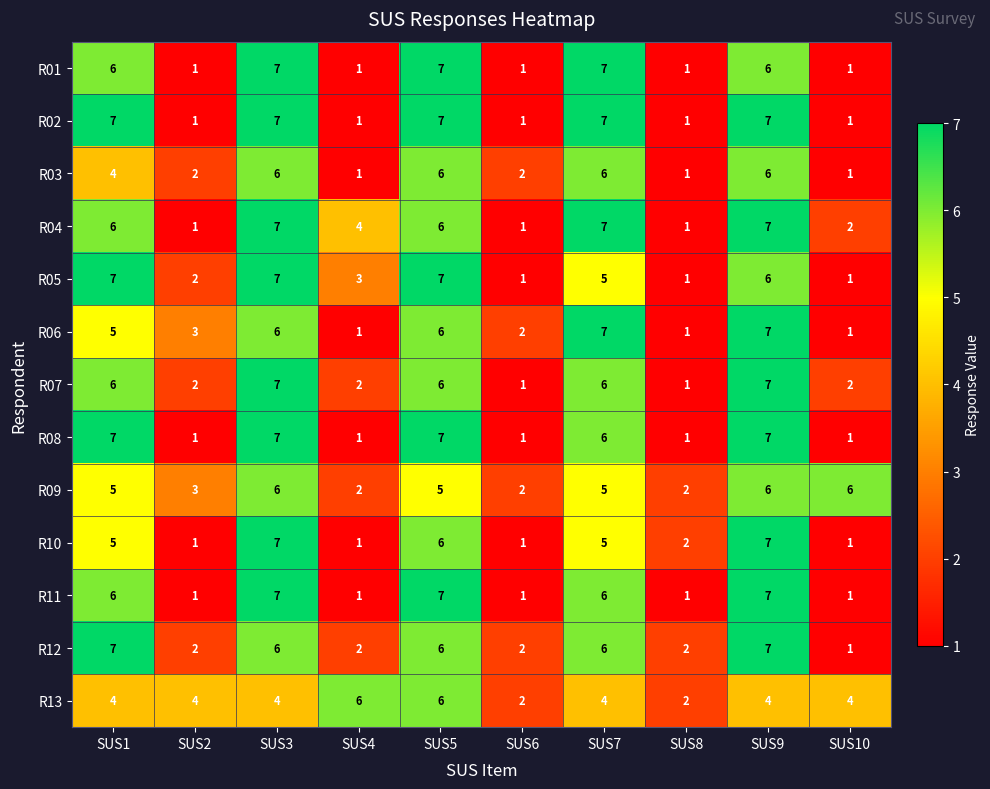

Count the number of categories in the chart.

10